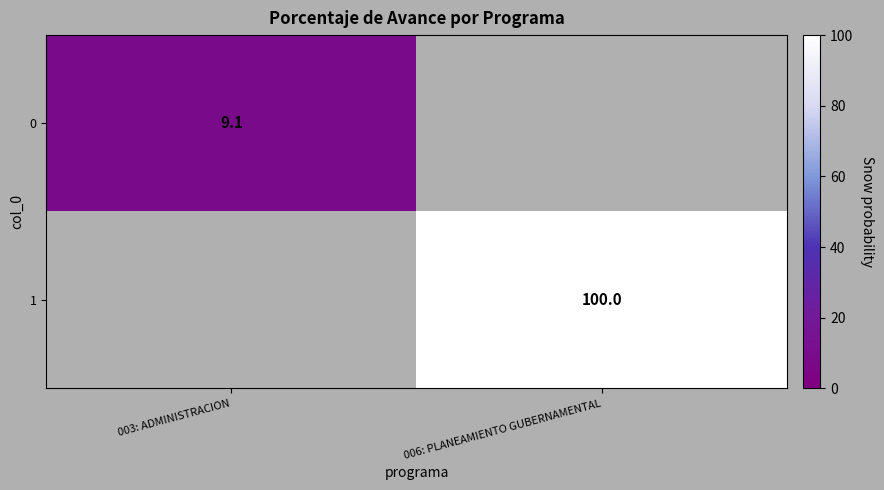

Is it true that 1 equals 100.0 at 006: PLANEAMIENTO GUBERNAMENTAL?

True